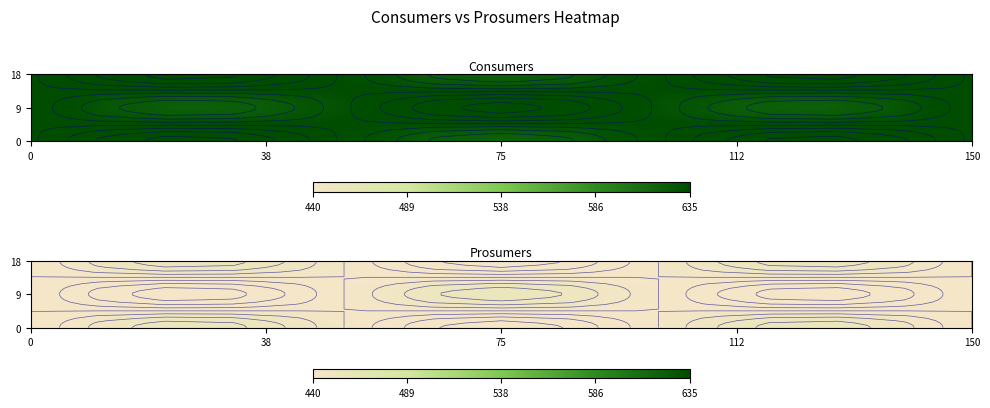

At how many categories does at least one series exceed 453?

5